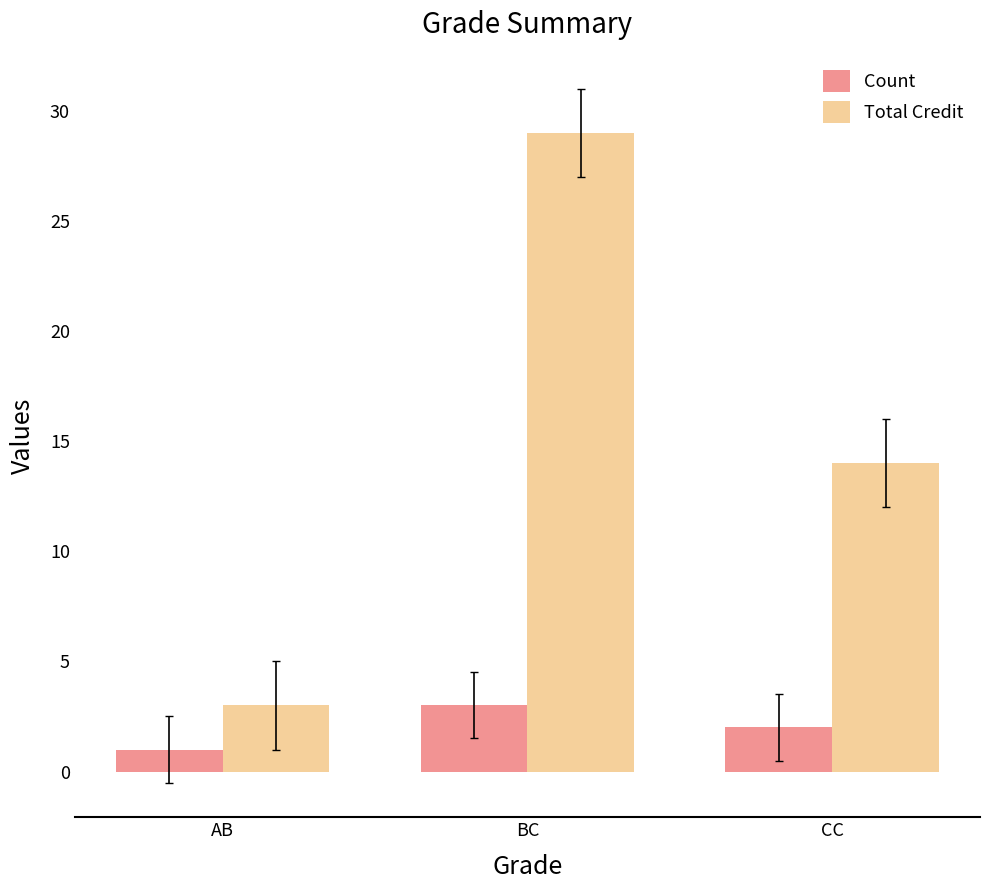

How many values in the Total Credit series are below 14?

1